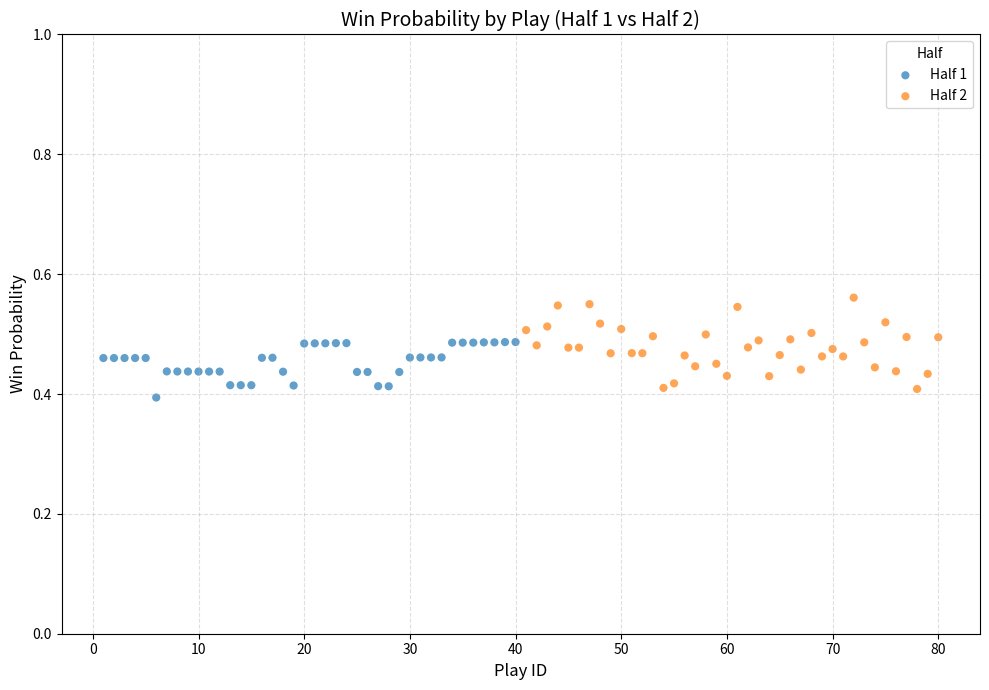

Which series has the largest Y range (max minus min)?

Half 2